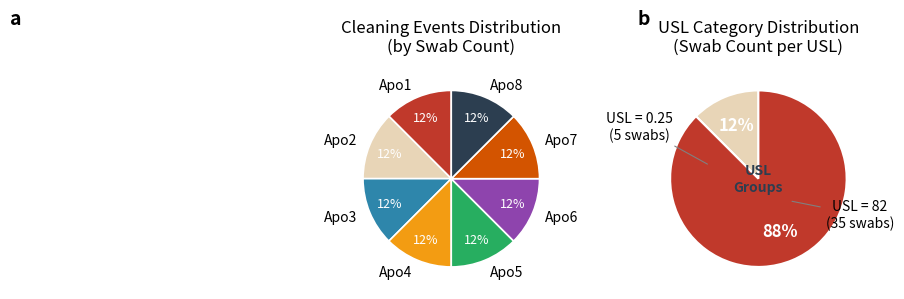

Is there a majority slice in this chart?

No